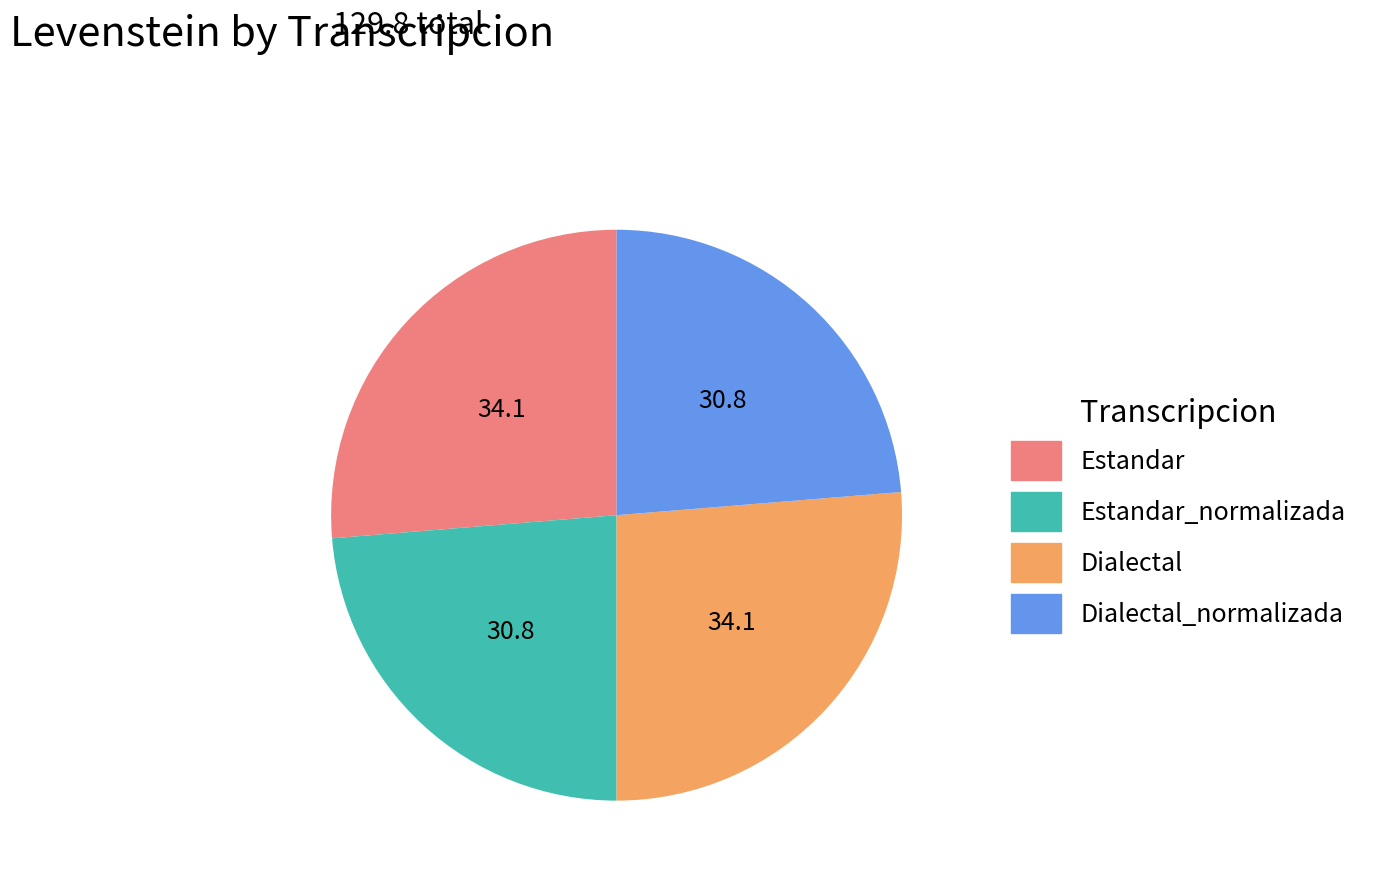

Combined, do Dialectal and Estandar account for over 50%?

Yes